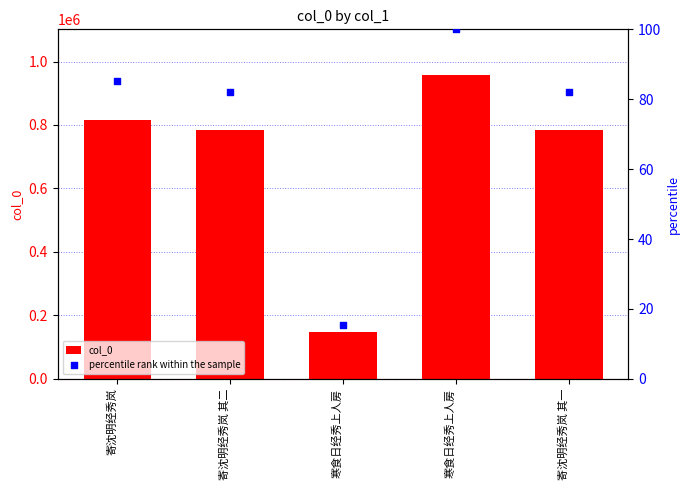

What is the total value across all series at 寒食日经秀上人房?

148011.5